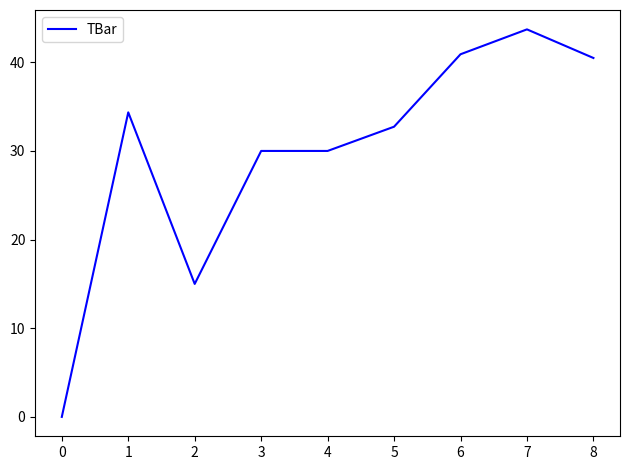

Reading left to right, extract all data points from this chart.

0.0	34.4	15.0	30.0	30.0	32.7	40.9	43.7	40.5